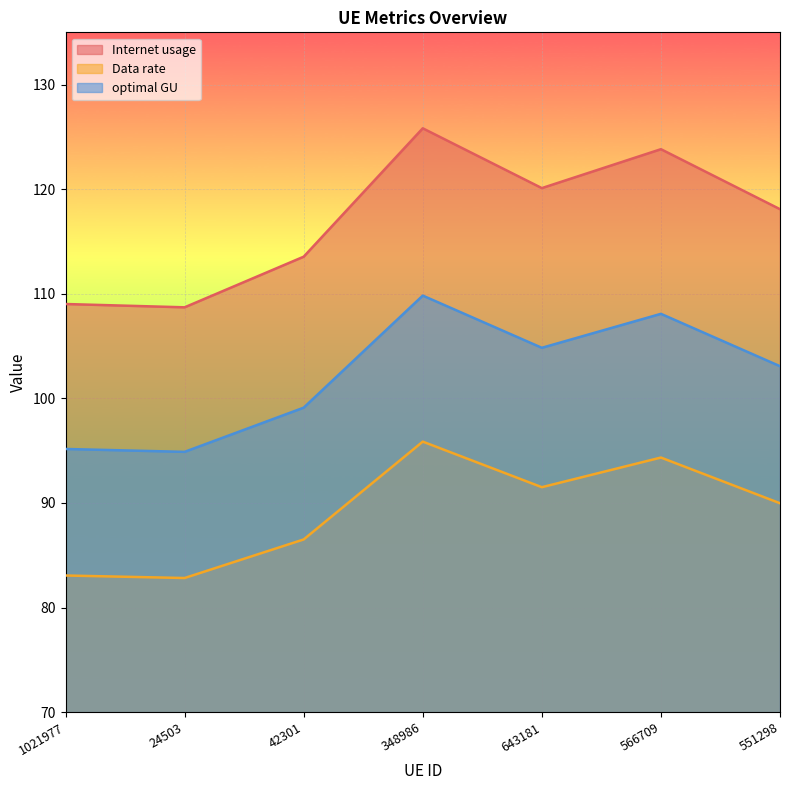

What is the label of the 7th point from the right?

1021977